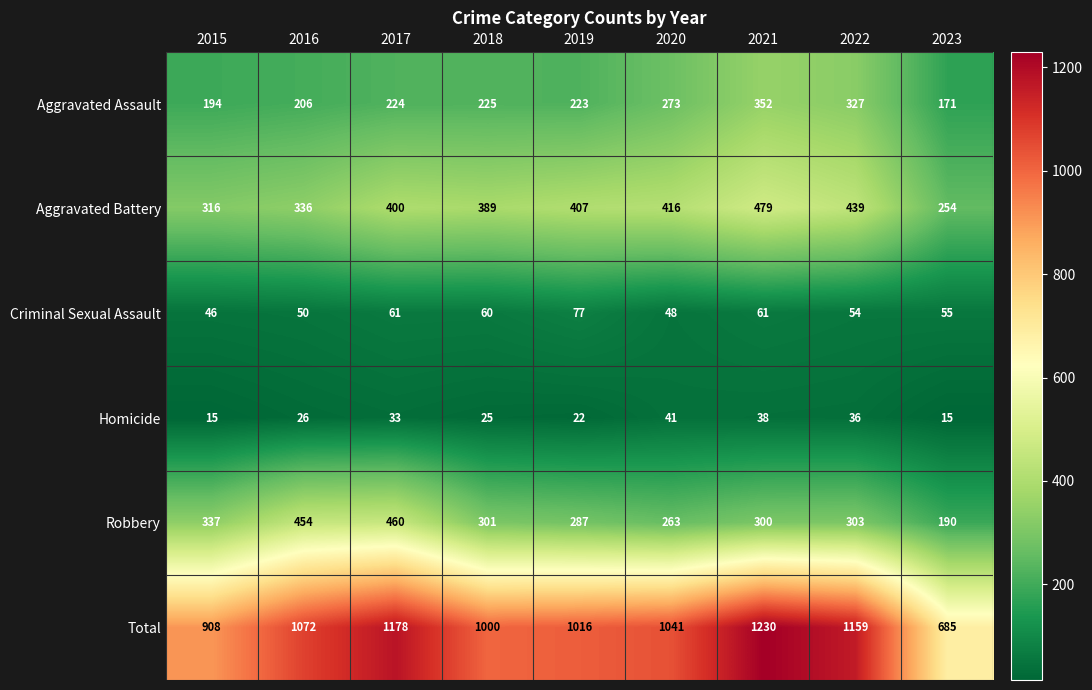

Rank the series by their maximum value, from highest to lowest.

Total, Aggravated Battery, Robbery, Aggravated Assault, Criminal Sexual Assault, Homicide